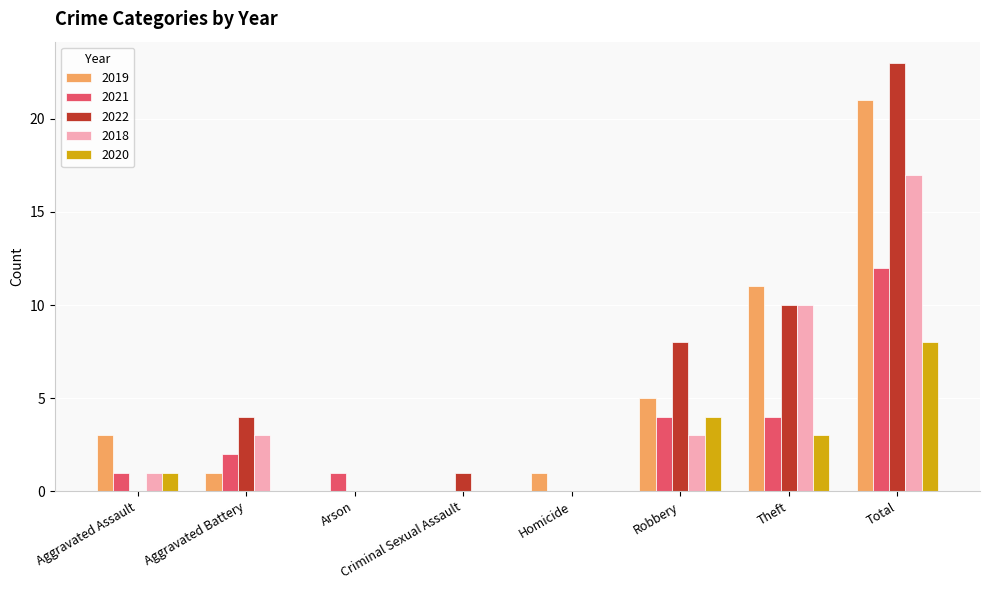

At which category is the sum across all series the highest?

Total